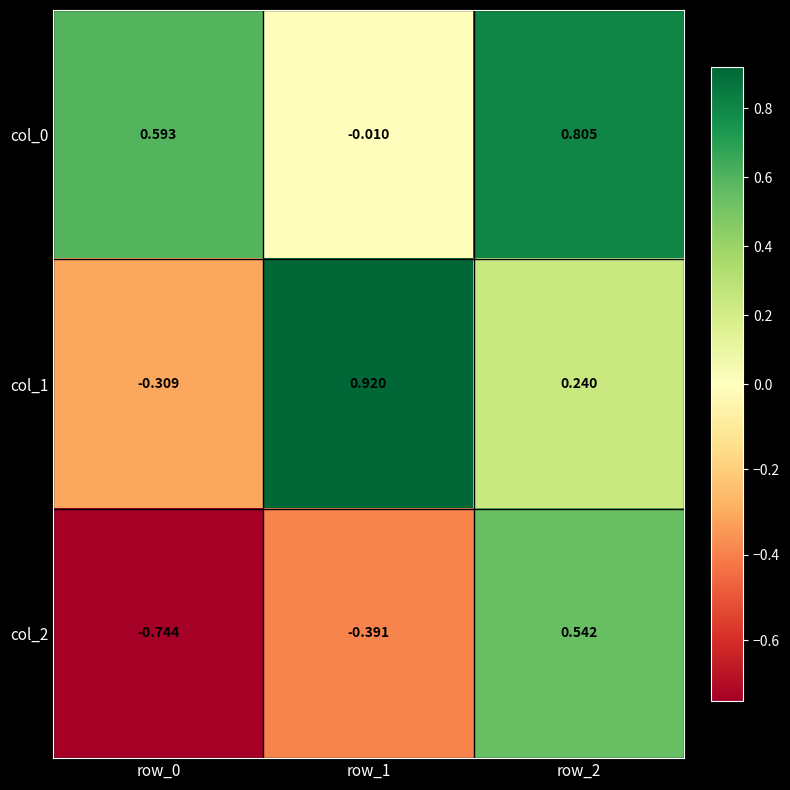

Is the value of col_1 at row_1 greater than the value of col_0 at row_1?

Yes